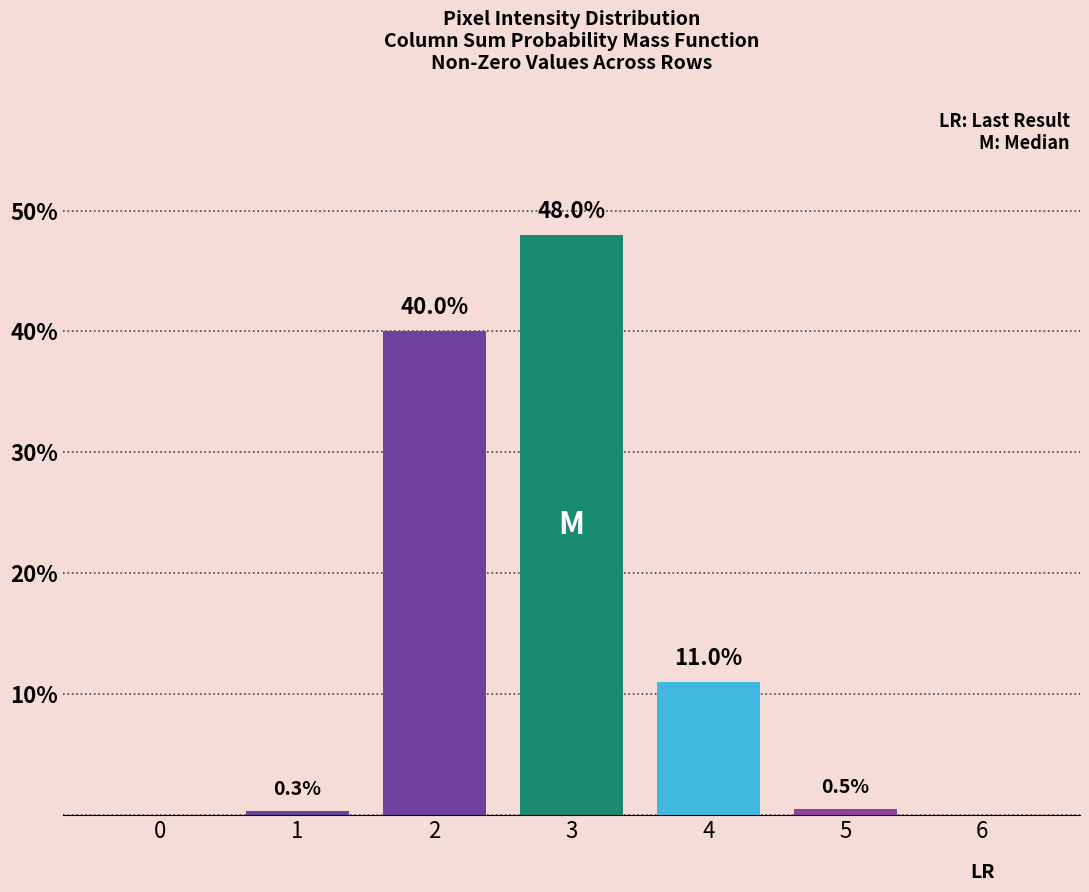

Between 5 and 3, which is larger?

3